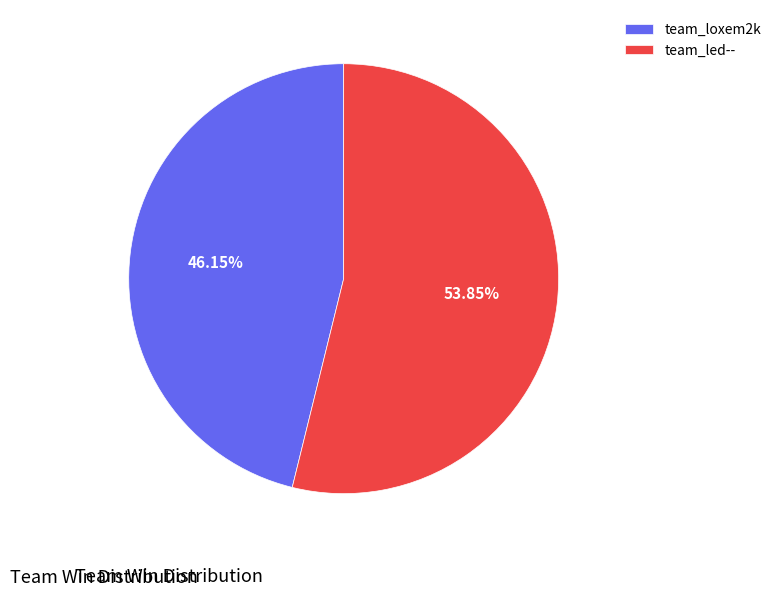

Is the sum of team_led-- and team_loxem2k greater than half?

Yes